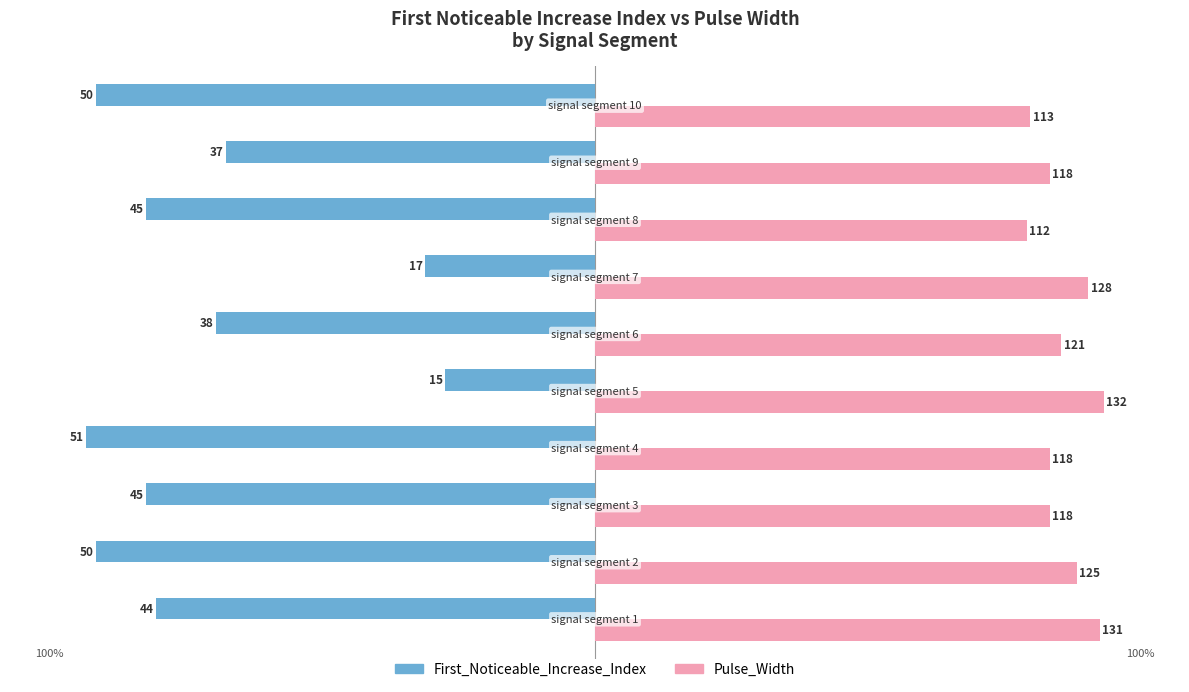

List the series in order of their peak value, highest first.

Pulse_Width, First_Noticeable_Increase_Index